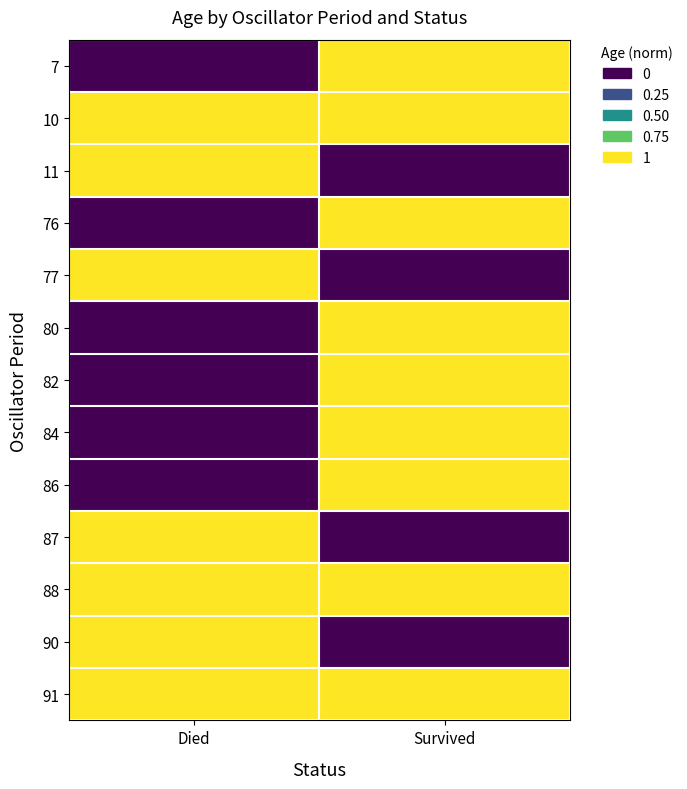

Which series has the largest range (max minus min)?

7